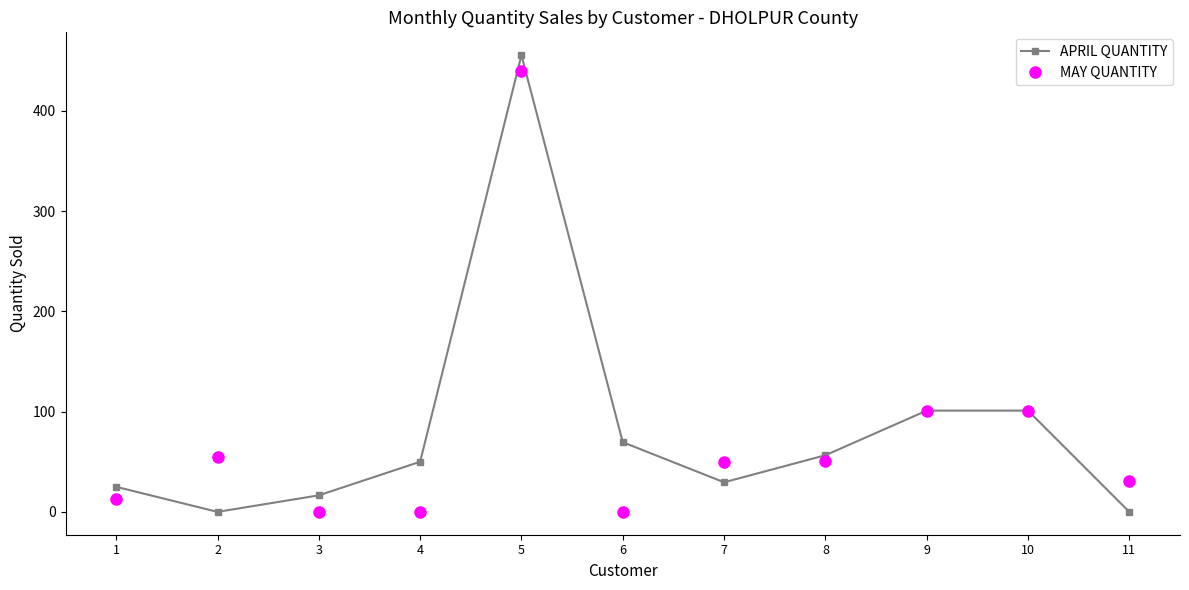

At which category does APRIL QUANTITY reach its first local valley?

2